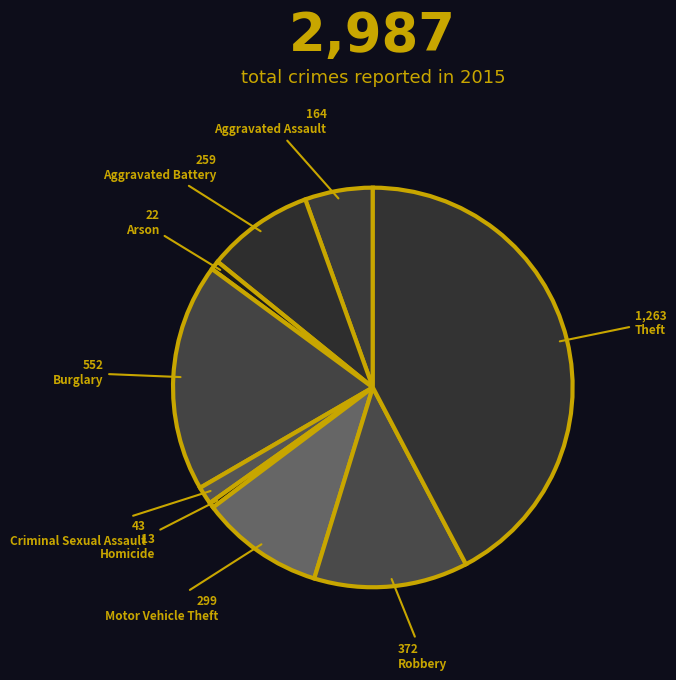

How many segments does this pie chart have?

9